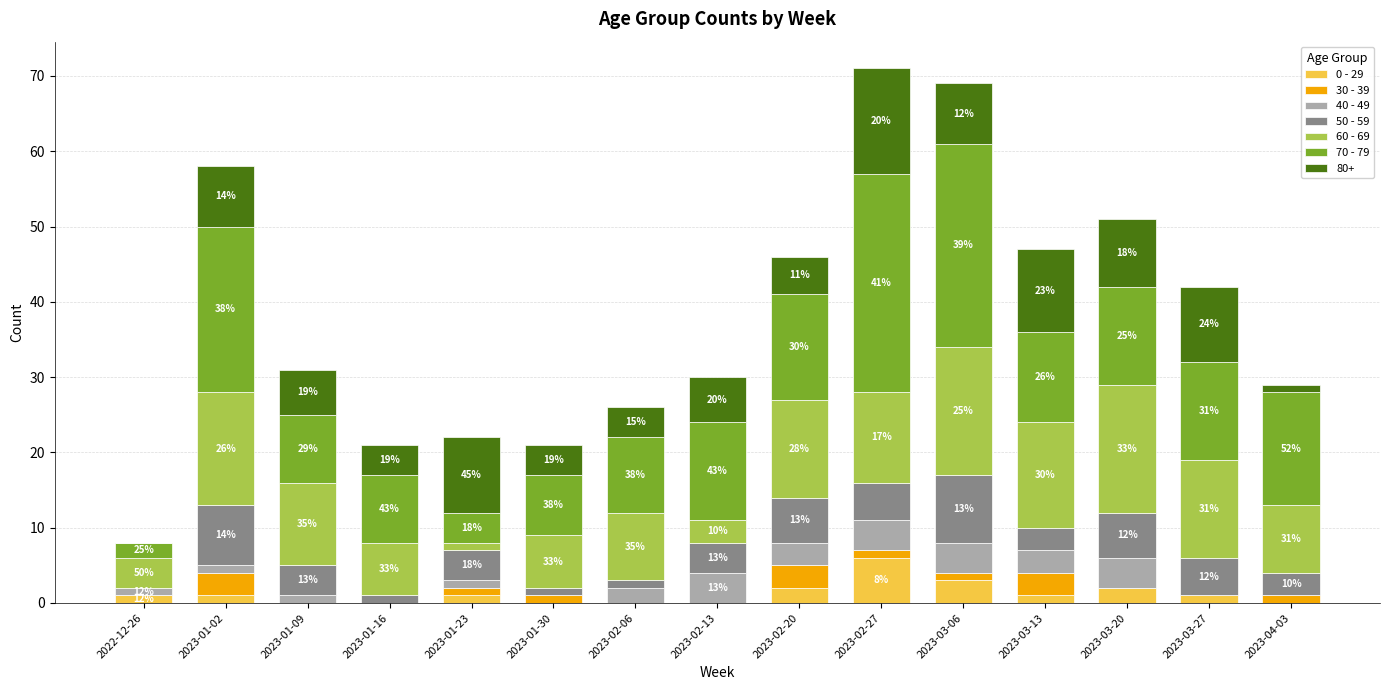

Are the bars grouped side by side (vs. stacked)?

No